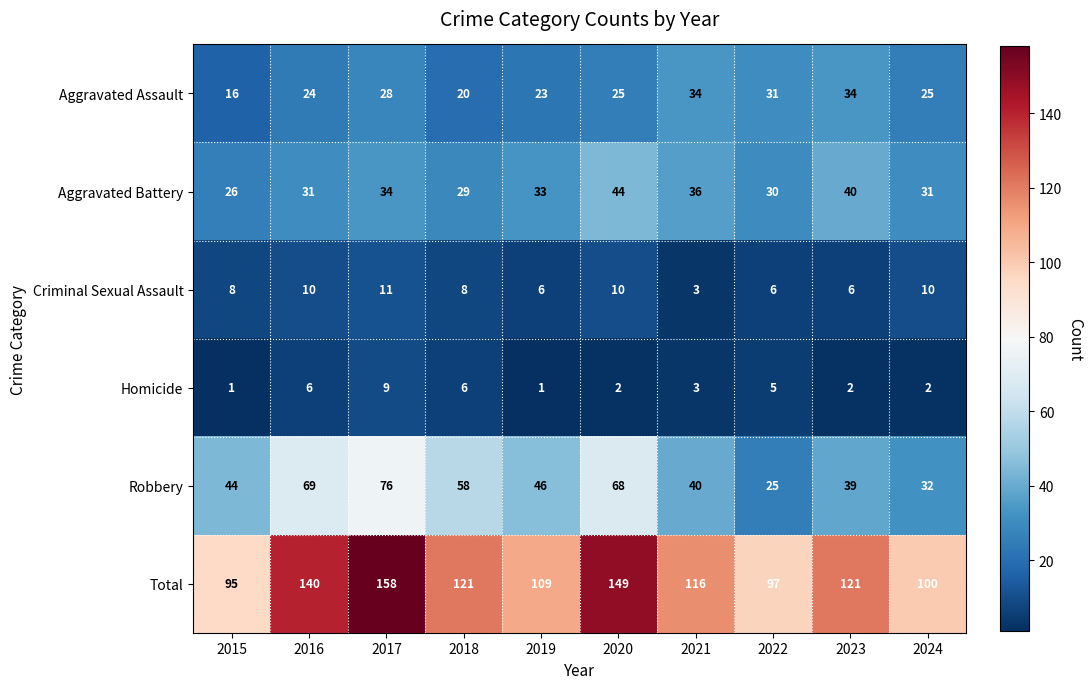

The Aggravated Battery series shows 33 at 2019. True or false?

True